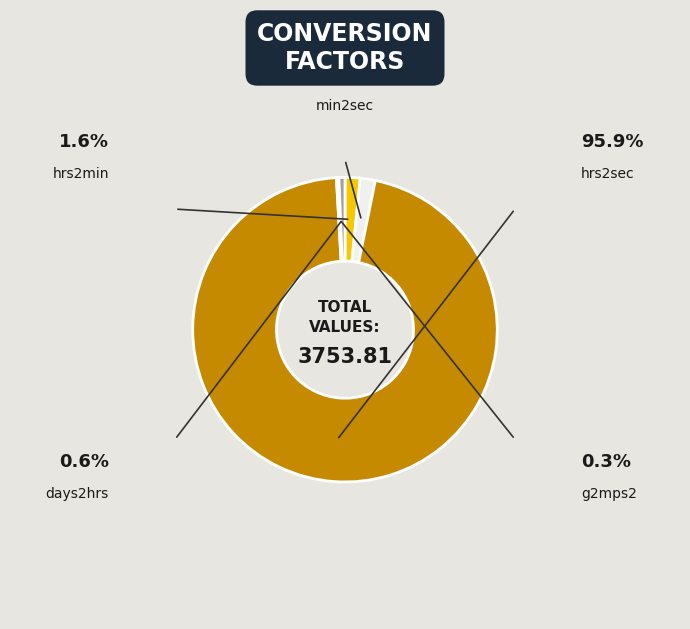

True or false: min2sec accounts for 2% of the total.

True